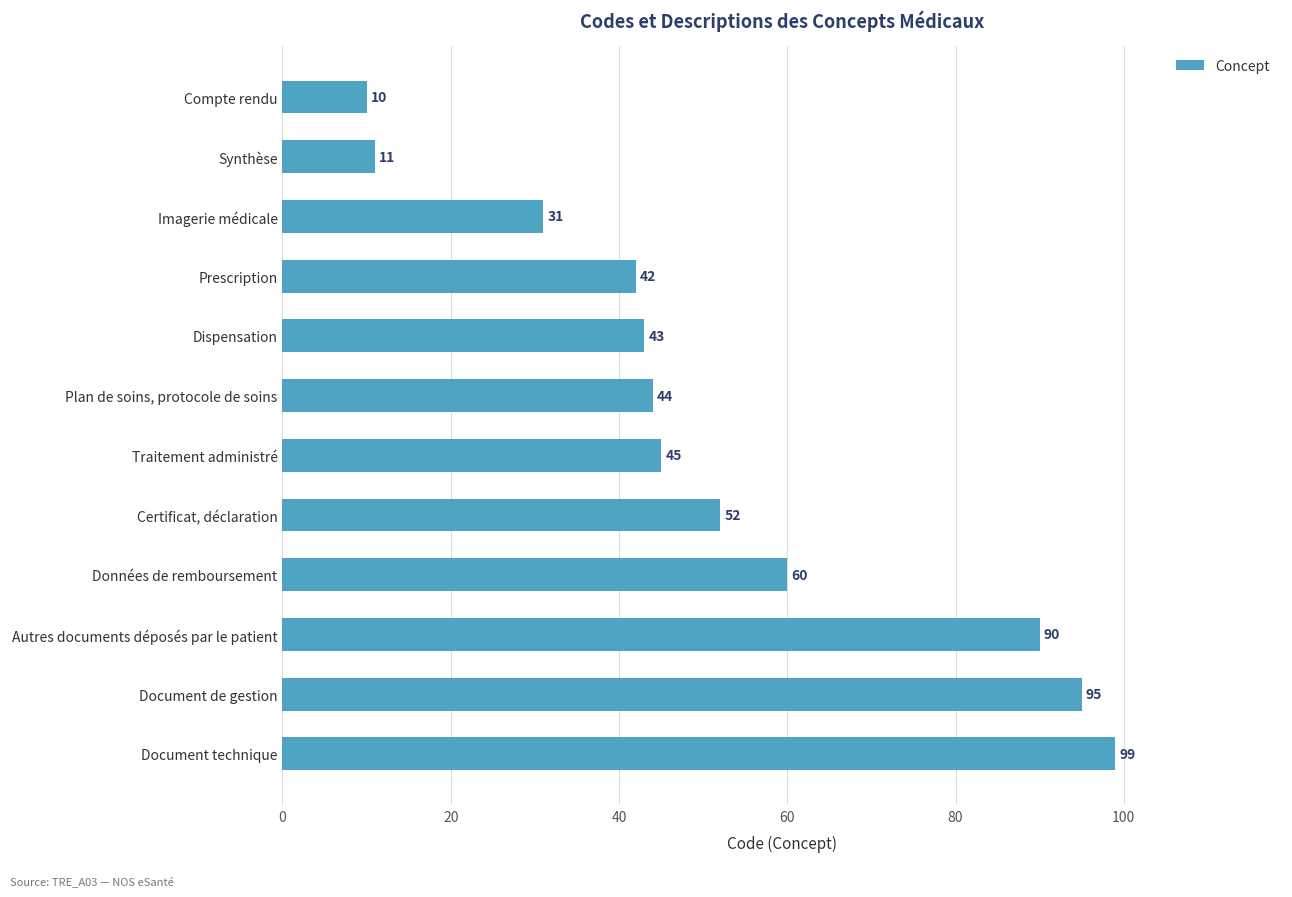

Approximately how many times larger is the value at Imagerie médicale compared to Plan de soins, protocole de soins?

0.7